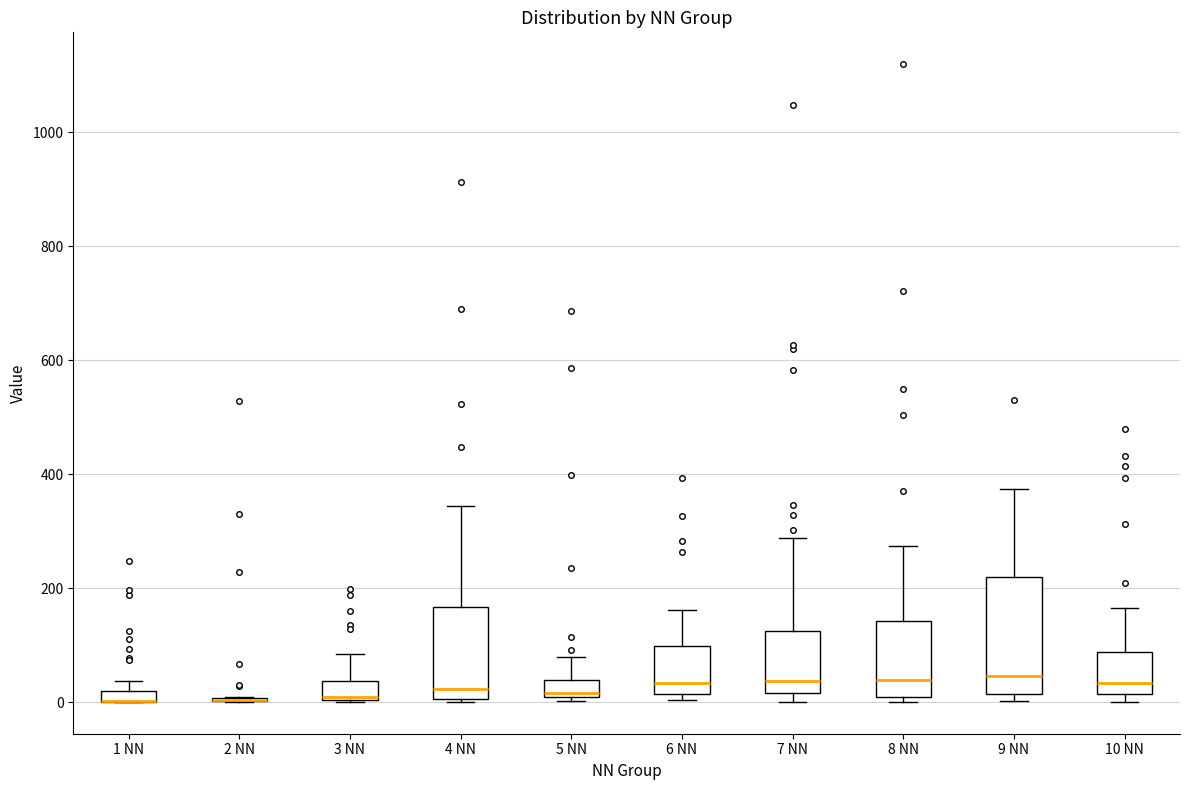

Where is the upper edge of the box for 5 NN on the y-axis? The values are not printed on the chart, so give them approximately, as read against the axis.

40